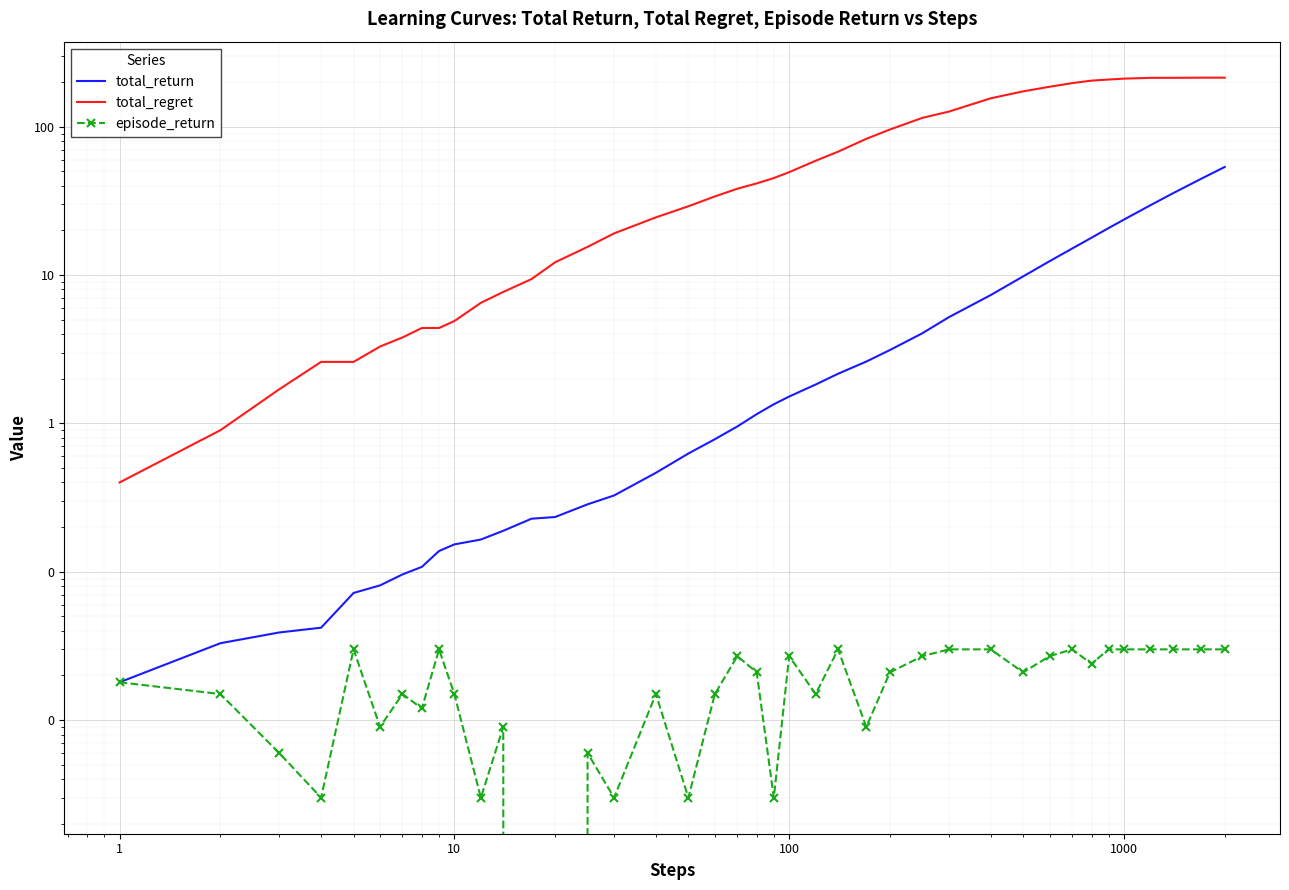

True or false: total_regret and total_return intersect in this chart.

False